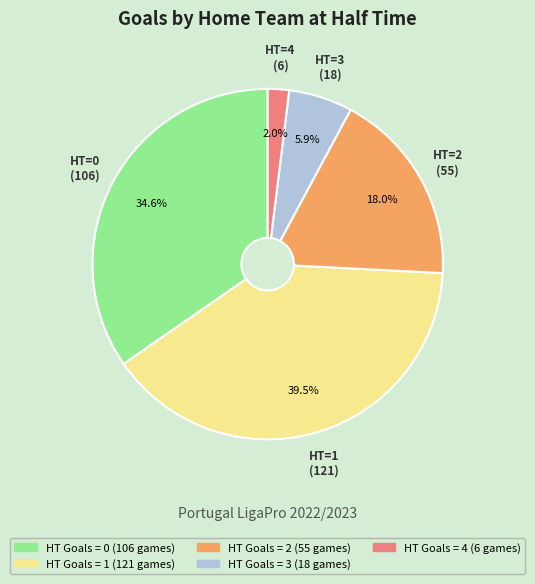

To the nearest percent, what is the difference between the largest and smallest slice percentages?

38%